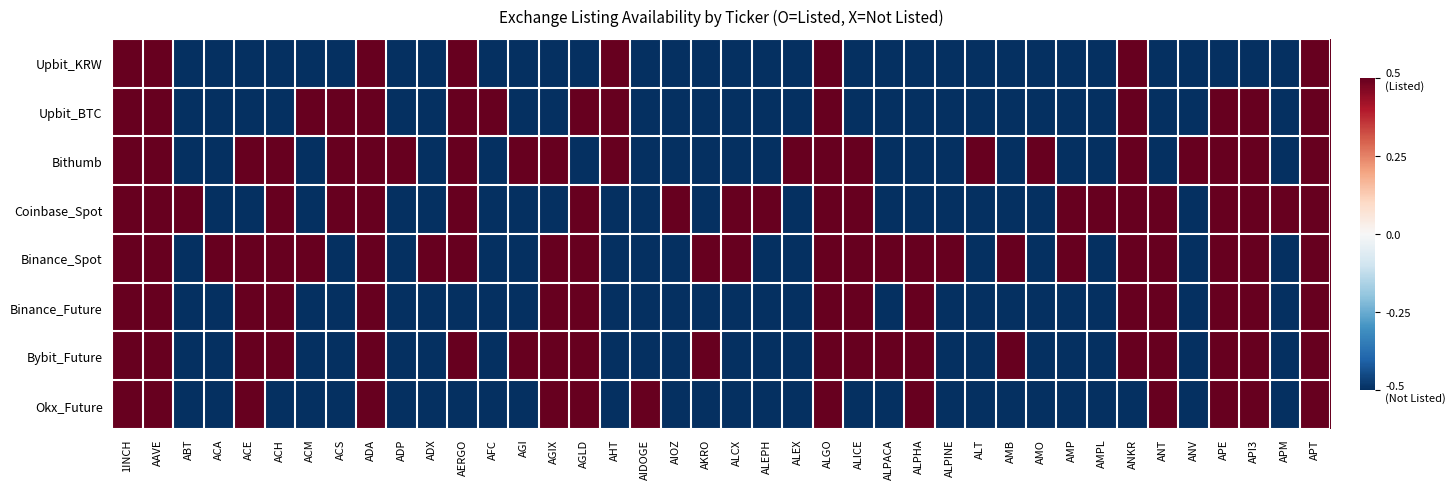

Reading right to left, transcribe all the data shown in this chart.

Upbit_KRW: APT=0.5	APM=-0.5	API3=-0.5	APE=-0.5	ANV=-0.5	ANT=-0.5	ANKR=0.5	AMPL=-0.5	AMP=-0.5	AMO=-0.5	AMB=-0.5	ALT=-0.5	ALPINE=-0.5	ALPHA=-0.5	ALPACA=-0.5	ALICE=-0.5	ALGO=0.5	ALEX=-0.5	ALEPH=-0.5	ALCX=-0.5	AKRO=-0.5	AIOZ=-0.5	AIDOGE=-0.5	AHT=0.5	AGLD=-0.5	AGIX=-0.5	AGI=-0.5	AFC=-0.5	AERGO=0.5	ADX=-0.5	ADP=-0.5	ADA=0.5	ACS=-0.5	ACM=-0.5	ACH=-0.5	ACE=-0.5	ACA=-0.5	ABT=-0.5	AAVE=0.5	1INCH=0.5
Upbit_BTC: APT=0.5	APM=-0.5	API3=0.5	APE=0.5	ANV=-0.5	ANT=-0.5	ANKR=0.5	AMPL=-0.5	AMP=-0.5	AMO=-0.5	AMB=-0.5	ALT=-0.5	ALPINE=-0.5	ALPHA=-0.5	ALPACA=-0.5	ALICE=-0.5	ALGO=0.5	ALEX=-0.5	ALEPH=-0.5	ALCX=-0.5	AKRO=-0.5	AIOZ=-0.5	AIDOGE=-0.5	AHT=0.5	AGLD=0.5	AGIX=-0.5	AGI=-0.5	AFC=0.5	AERGO=0.5	ADX=-0.5	ADP=-0.5	ADA=0.5	ACS=0.5	ACM=0.5	ACH=-0.5	ACE=-0.5	ACA=-0.5	ABT=-0.5	AAVE=0.5	1INCH=0.5
Bithumb: APT=0.5	APM=-0.5	API3=0.5	APE=0.5	ANV=0.5	ANT=-0.5	ANKR=0.5	AMPL=-0.5	AMP=-0.5	AMO=0.5	AMB=-0.5	ALT=0.5	ALPINE=-0.5	ALPHA=-0.5	ALPACA=-0.5	ALICE=0.5	ALGO=0.5	ALEX=0.5	ALEPH=-0.5	ALCX=-0.5	AKRO=-0.5	AIOZ=-0.5	AIDOGE=-0.5	AHT=0.5	AGLD=-0.5	AGIX=0.5	AGI=0.5	AFC=-0.5	AERGO=0.5	ADX=-0.5	ADP=0.5	ADA=0.5	ACS=0.5	ACM=-0.5	ACH=0.5	ACE=0.5	ACA=-0.5	ABT=-0.5	AAVE=0.5	1INCH=0.5
Coinbase_Spot: APT=0.5	APM=0.5	API3=0.5	APE=0.5	ANV=-0.5	ANT=0.5	ANKR=0.5	AMPL=0.5	AMP=0.5	AMO=-0.5	AMB=-0.5	ALT=-0.5	ALPINE=-0.5	ALPHA=-0.5	ALPACA=-0.5	ALICE=0.5	ALGO=0.5	ALEX=-0.5	ALEPH=0.5	ALCX=0.5	AKRO=-0.5	AIOZ=0.5	AIDOGE=-0.5	AHT=-0.5	AGLD=0.5	AGIX=-0.5	AGI=-0.5	AFC=-0.5	AERGO=0.5	ADX=-0.5	ADP=-0.5	ADA=0.5	ACS=0.5	ACM=-0.5	ACH=0.5	ACE=-0.5	ACA=-0.5	ABT=0.5	AAVE=0.5	1INCH=0.5
Binance_Spot: APT=0.5	APM=-0.5	API3=0.5	APE=0.5	ANV=-0.5	ANT=0.5	ANKR=0.5	AMPL=-0.5	AMP=0.5	AMO=-0.5	AMB=0.5	ALT=-0.5	ALPINE=0.5	ALPHA=0.5	ALPACA=0.5	ALICE=0.5	ALGO=0.5	ALEX=-0.5	ALEPH=-0.5	ALCX=0.5	AKRO=0.5	AIOZ=-0.5	AIDOGE=-0.5	AHT=-0.5	AGLD=0.5	AGIX=0.5	AGI=-0.5	AFC=-0.5	AERGO=0.5	ADX=0.5	ADP=-0.5	ADA=0.5	ACS=-0.5	ACM=0.5	ACH=0.5	ACE=0.5	ACA=0.5	ABT=-0.5	AAVE=0.5	1INCH=0.5
Binance_Future: APT=0.5	APM=-0.5	API3=0.5	APE=0.5	ANV=-0.5	ANT=0.5	ANKR=0.5	AMPL=-0.5	AMP=-0.5	AMO=-0.5	AMB=-0.5	ALT=-0.5	ALPINE=-0.5	ALPHA=0.5	ALPACA=-0.5	ALICE=0.5	ALGO=0.5	ALEX=-0.5	ALEPH=-0.5	ALCX=-0.5	AKRO=-0.5	AIOZ=-0.5	AIDOGE=-0.5	AHT=-0.5	AGLD=0.5	AGIX=0.5	AGI=-0.5	AFC=-0.5	AERGO=-0.5	ADX=-0.5	ADP=-0.5	ADA=0.5	ACS=-0.5	ACM=-0.5	ACH=0.5	ACE=0.5	ACA=-0.5	ABT=-0.5	AAVE=0.5	1INCH=0.5
Bybit_Future: APT=0.5	APM=-0.5	API3=0.5	APE=0.5	ANV=-0.5	ANT=0.5	ANKR=0.5	AMPL=-0.5	AMP=-0.5	AMO=-0.5	AMB=0.5	ALT=-0.5	ALPINE=-0.5	ALPHA=0.5	ALPACA=0.5	ALICE=0.5	ALGO=0.5	ALEX=-0.5	ALEPH=-0.5	ALCX=-0.5	AKRO=0.5	AIOZ=-0.5	AIDOGE=-0.5	AHT=-0.5	AGLD=0.5	AGIX=0.5	AGI=0.5	AFC=-0.5	AERGO=0.5	ADX=-0.5	ADP=-0.5	ADA=0.5	ACS=-0.5	ACM=-0.5	ACH=0.5	ACE=0.5	ACA=-0.5	ABT=-0.5	AAVE=0.5	1INCH=0.5
Okx_Future: APT=0.5	APM=-0.5	API3=0.5	APE=0.5	ANV=-0.5	ANT=0.5	ANKR=-0.5	AMPL=-0.5	AMP=-0.5	AMO=-0.5	AMB=-0.5	ALT=-0.5	ALPINE=-0.5	ALPHA=0.5	ALPACA=-0.5	ALICE=-0.5	ALGO=0.5	ALEX=-0.5	ALEPH=-0.5	ALCX=-0.5	AKRO=-0.5	AIOZ=-0.5	AIDOGE=0.5	AHT=-0.5	AGLD=0.5	AGIX=0.5	AGI=-0.5	AFC=-0.5	AERGO=-0.5	ADX=-0.5	ADP=-0.5	ADA=0.5	ACS=-0.5	ACM=-0.5	ACH=-0.5	ACE=0.5	ACA=-0.5	ABT=-0.5	AAVE=0.5	1INCH=0.5